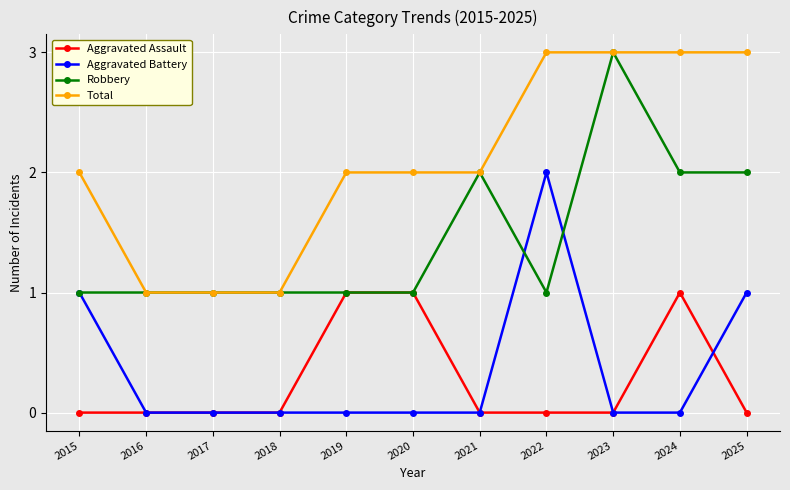

What is the value of the Total point at the 10th from the left?

3